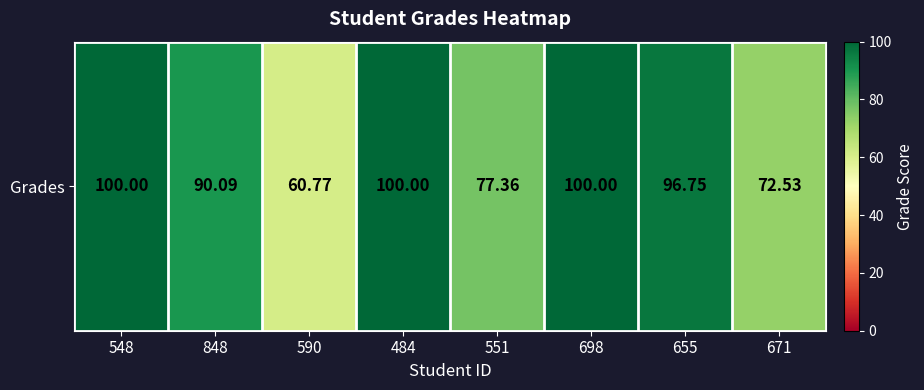

Is it true that the value at 671 is 72.5?

True